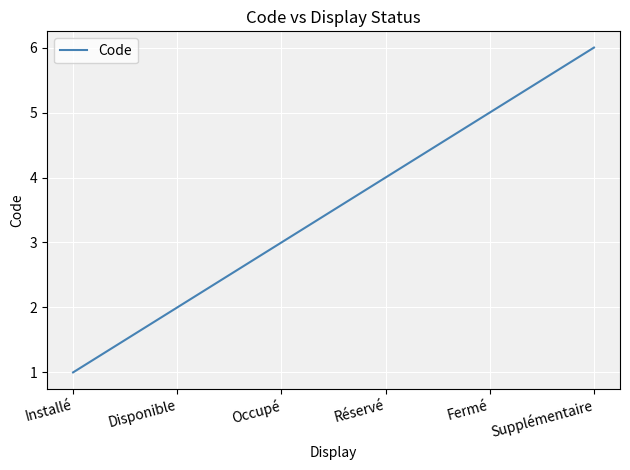

What position from the right is Disponible?

5